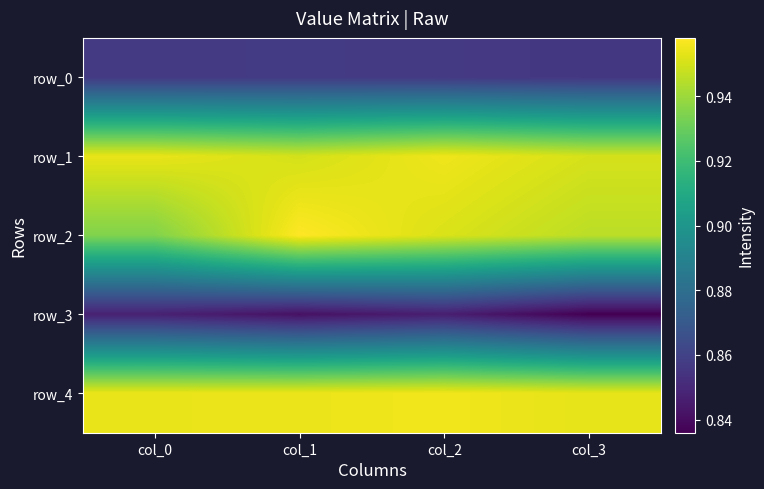

Reading left to right, list all the values displayed in this chart.

row_0: col_0=0.9	col_1=0.9	col_2=0.9	col_3=0.9
row_1: col_0=1.0	col_1=1.0	col_2=1.0	col_3=1.0
row_2: col_0=0.9	col_1=1.0	col_2=1.0	col_3=0.9
row_3: col_0=0.8	col_1=0.8	col_2=0.8	col_3=0.8
row_4: col_0=1.0	col_1=1.0	col_2=1.0	col_3=1.0